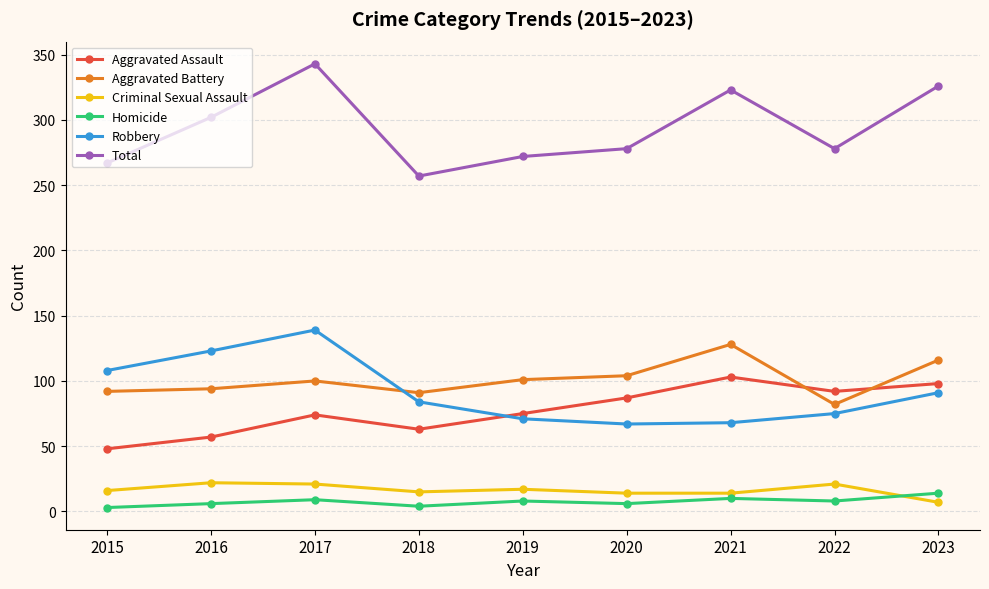

At how many categories does at least one series exceed 9?

9